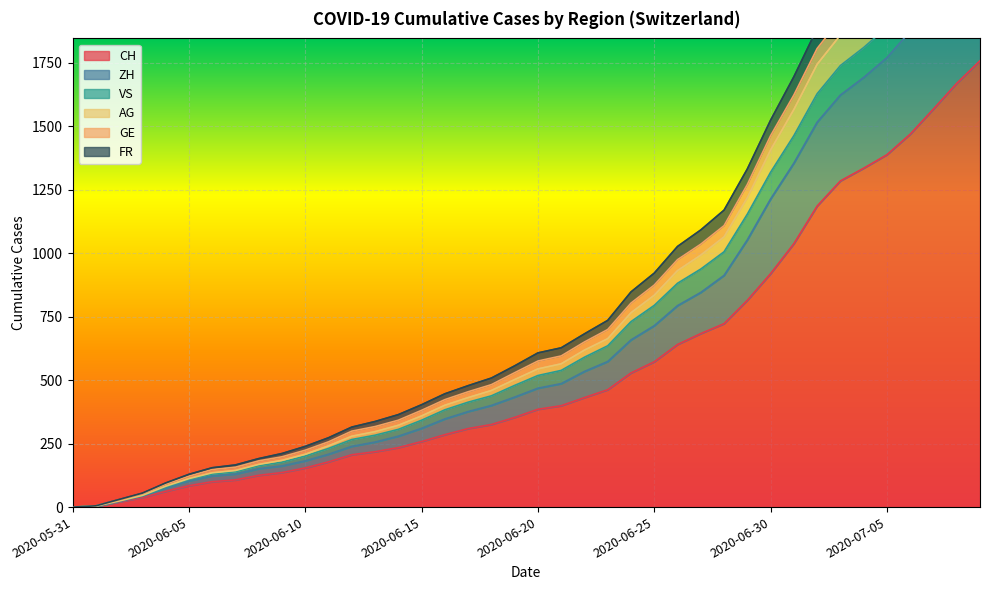

What is the maximum value for CH?

1757